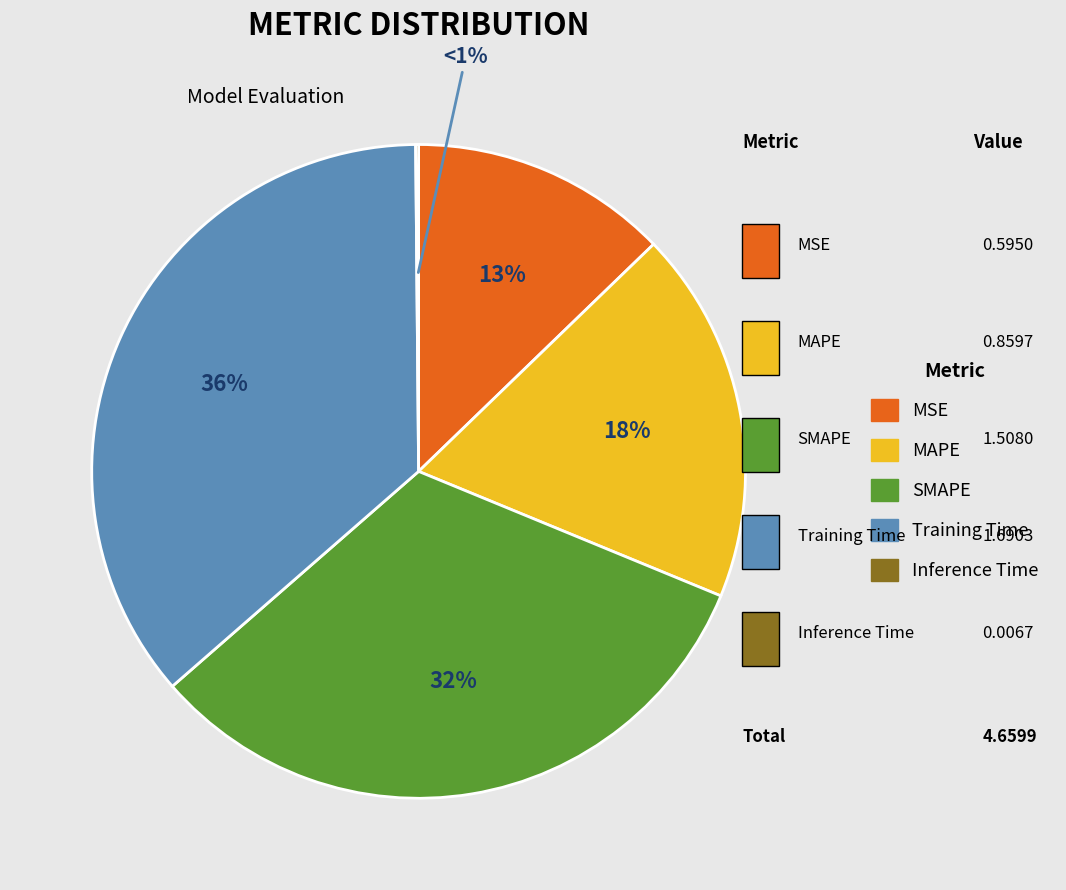

What is the change in value from MSE to SMAPE?

+0.9